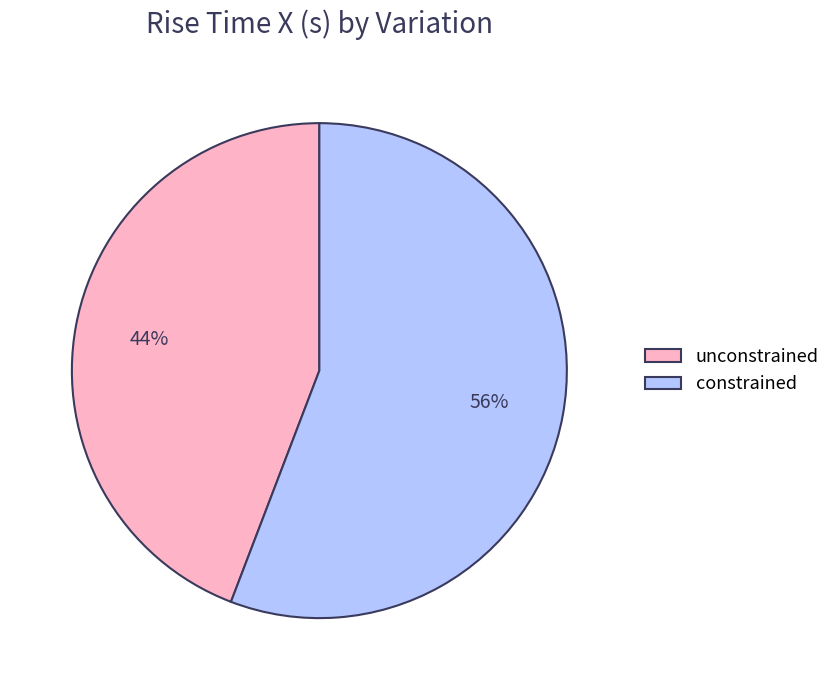

True or false: constrained accounts for 56% of the total.

True